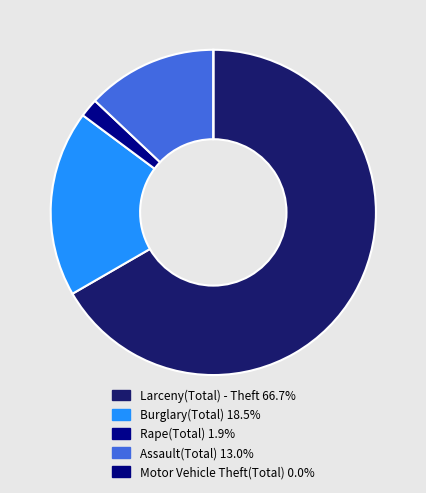

How much of the chart is everything except Larceny(Total) - Theft?

33.3%